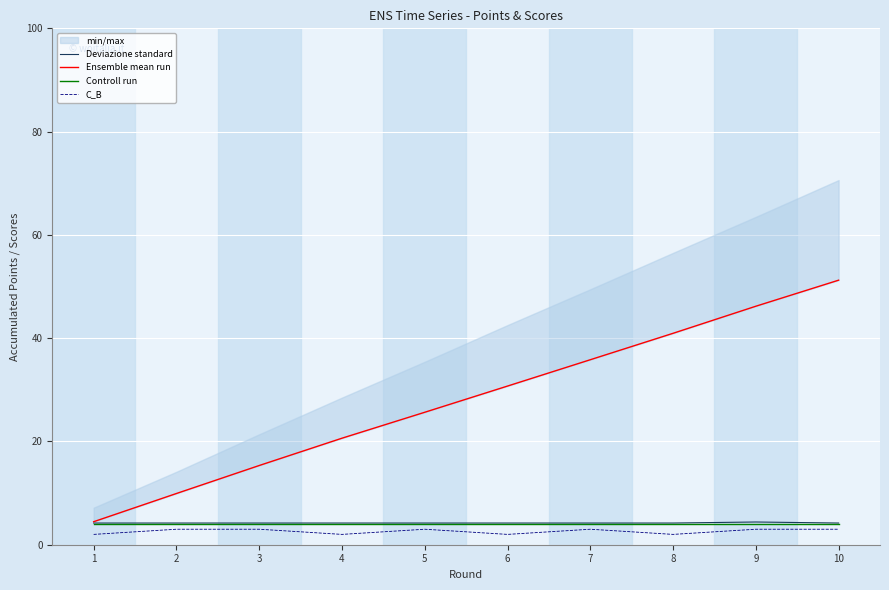

At which category does the chart reach its peak across all series?

10